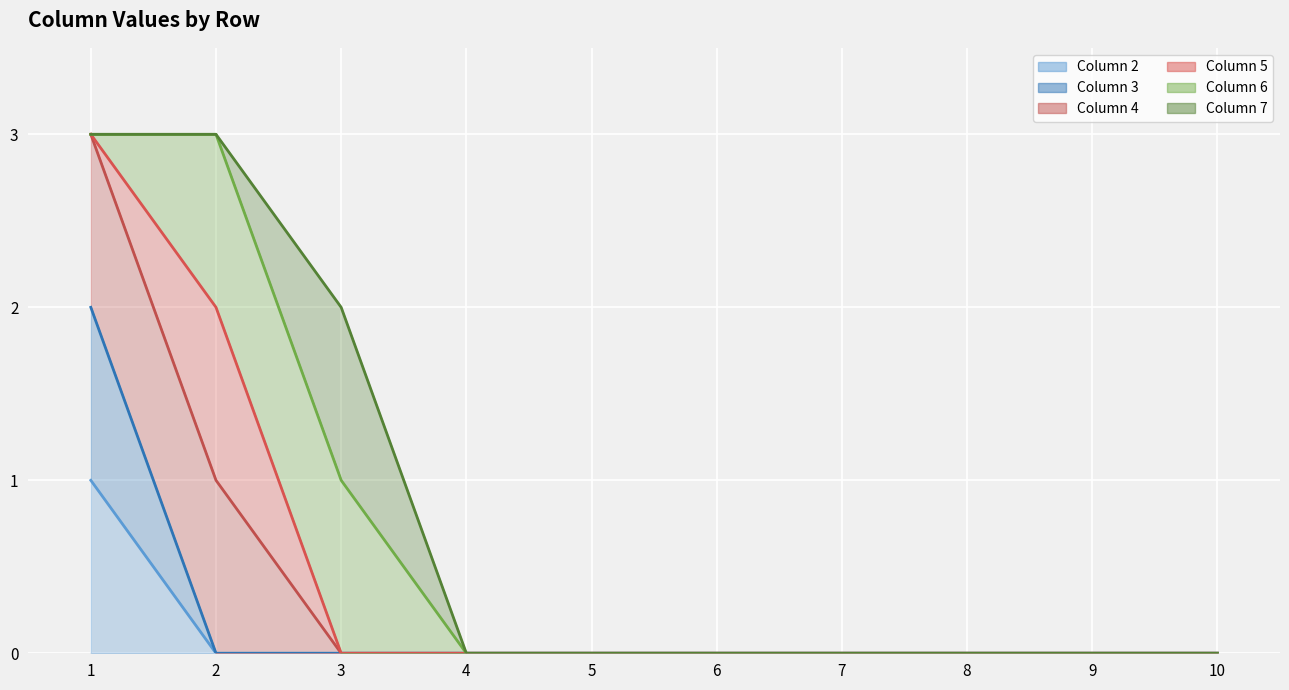

Reading right to left, transcribe all the data shown in this chart.

Column 2 line: 0	0	0	0	0	0	0	0	0	1
Column 3 line: 0	0	0	0	0	0	0	0	0	2
Column 4 line: 0	0	0	0	0	0	0	0	1	3
Column 5 line: 0	0	0	0	0	0	0	0	2	3
Column 6 line: 0	0	0	0	0	0	0	1	3	3
Column 7 line: 0	0	0	0	0	0	0	2	3	3